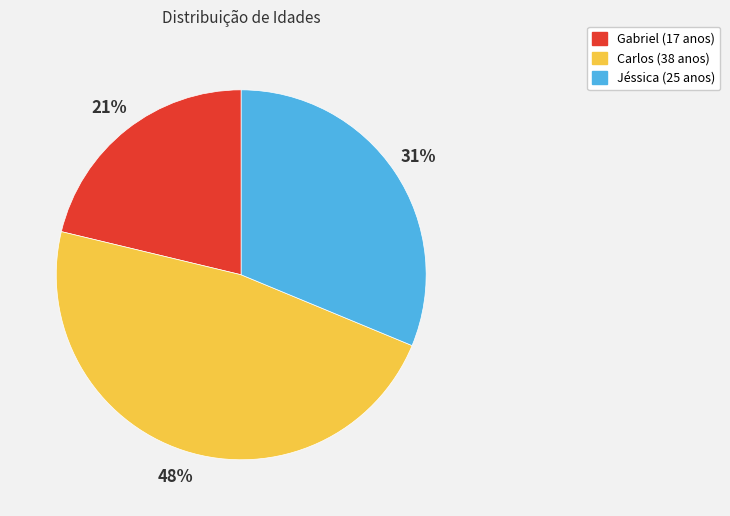

True or false: Gabriel accounts for 21% of the total.

True